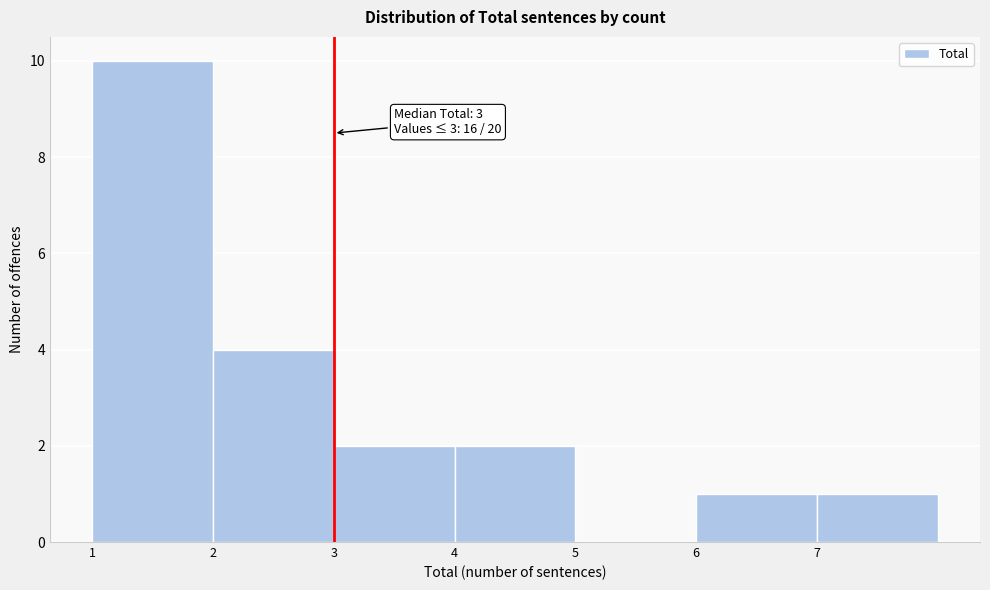

Which range on the x-axis has the tallest bar?

1 to 2